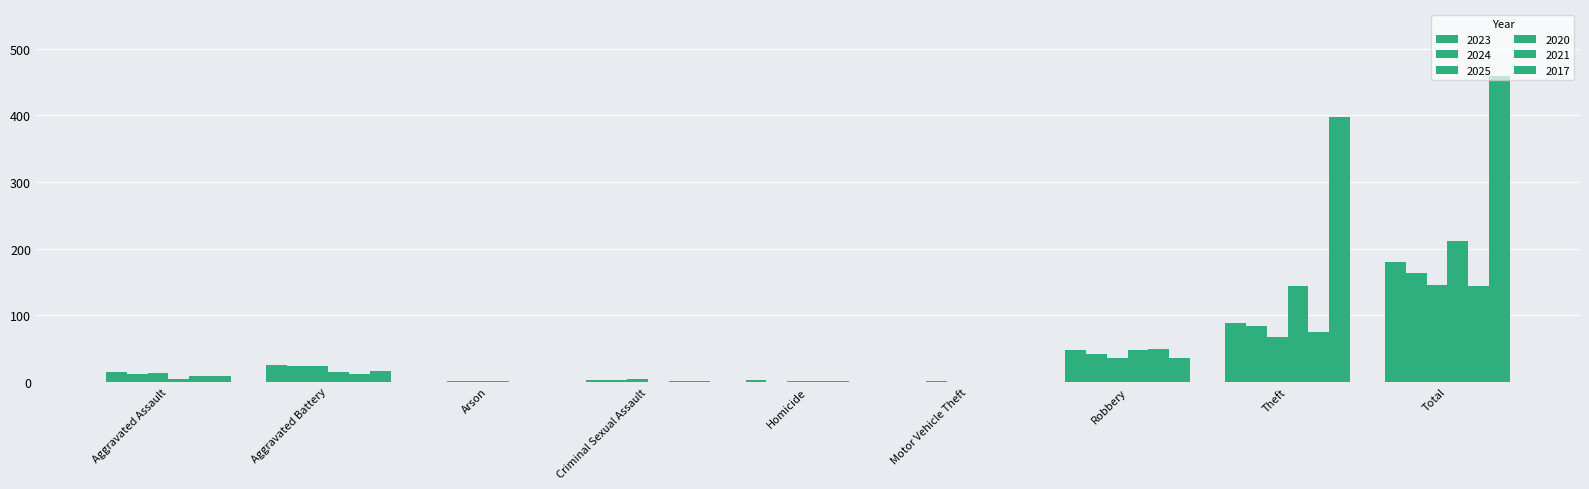

The value of 2021 at Aggravated Assault is 8. True or false?

True